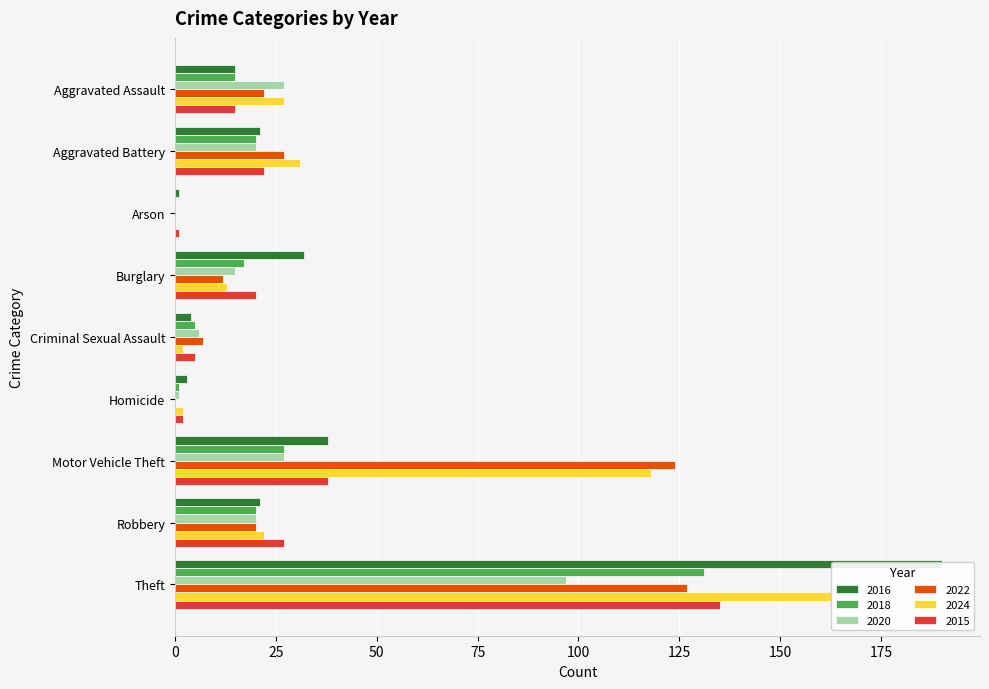

Is the value of 2022 at Theft greater than the value of 2020 at Criminal Sexual Assault?

Yes